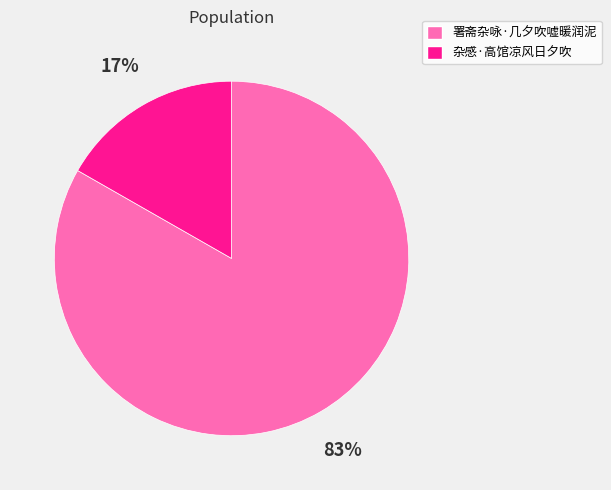

To the nearest percent, what percentage of the pie is 署斋杂咏·几夕吹嘘暖润泥?

83%